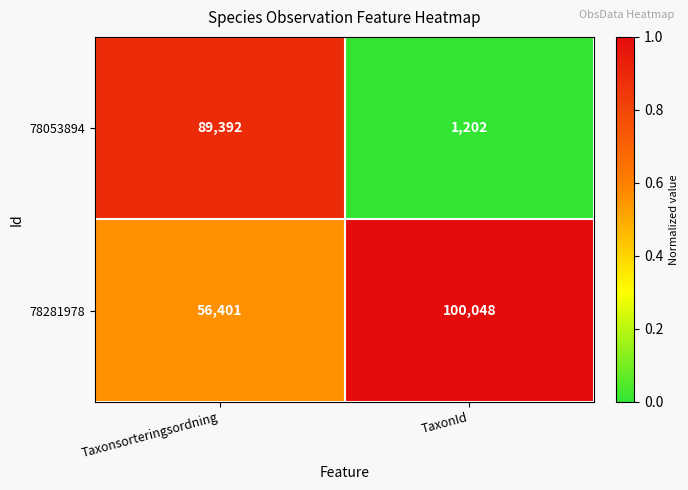

Which category has the highest value in the 78053894 series?

Taxonsorteringsordning